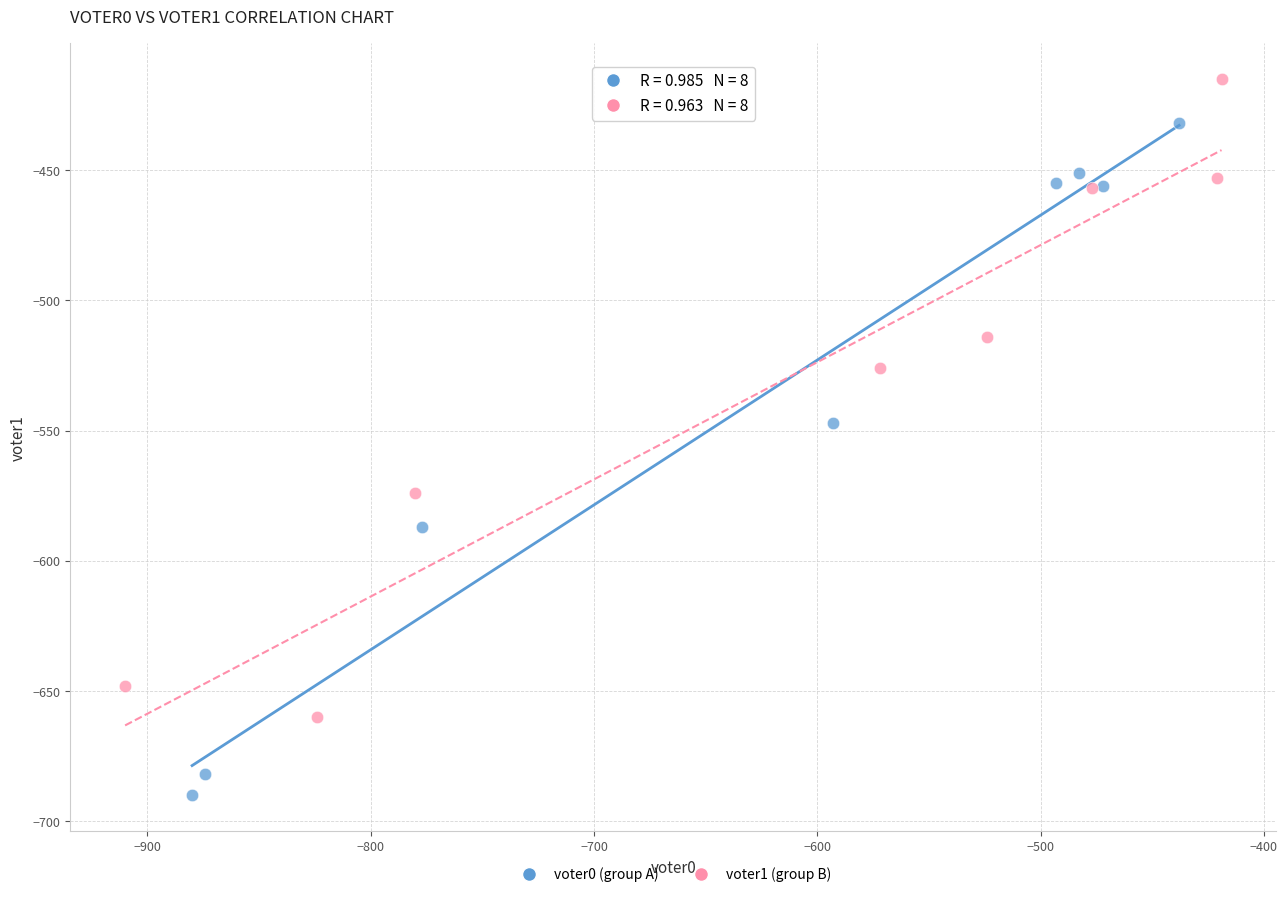

Which series has the widest spread of Y values?

voter0 (group A)